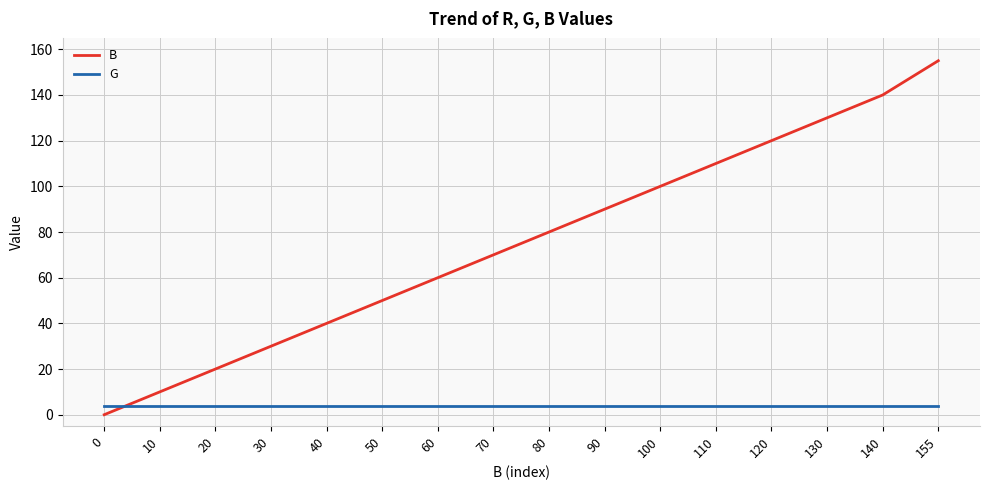

Rank the series by their maximum value, from highest to lowest.

B, G